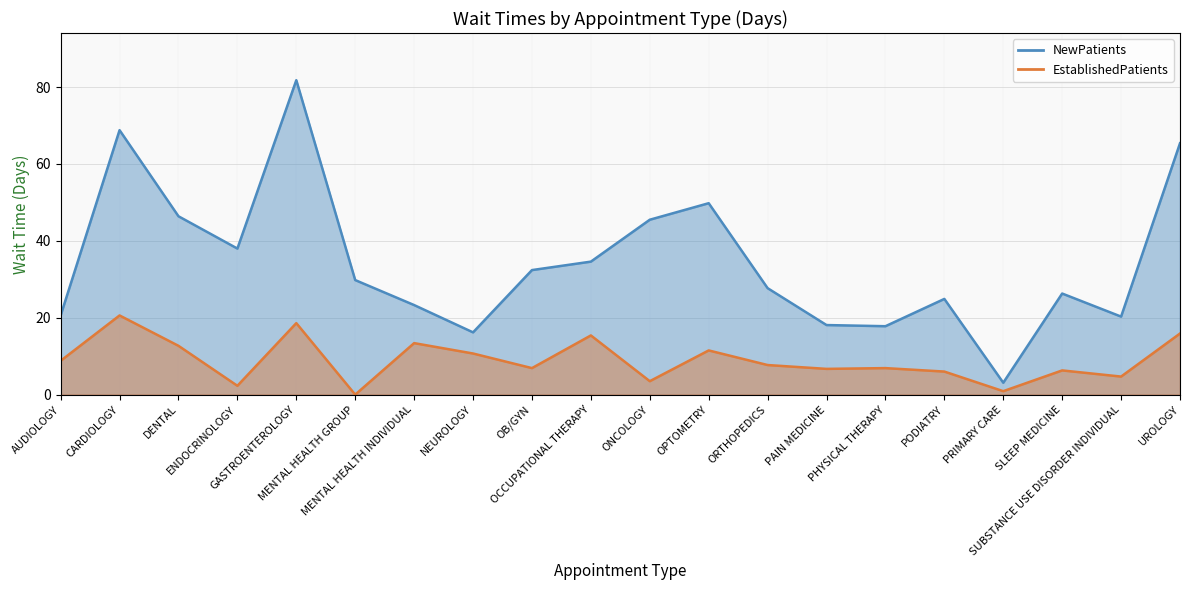

True or false: NewPatients and EstablishedPatients cross at least once.

False